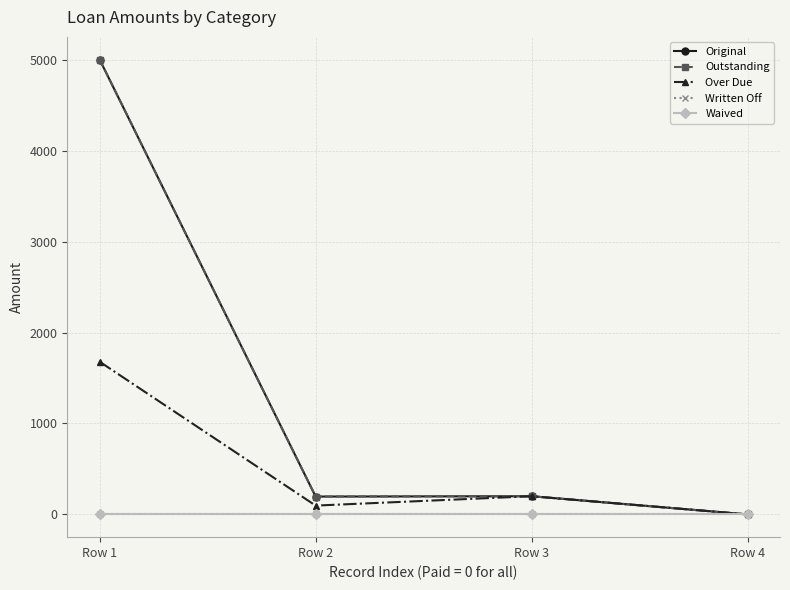

Reading left to right, what are all the values shown in this chart?

Original: Row 1=5000.0	Row 2=196.4	Row 3=200.0	Row 4=0.0
Outstanding: Row 1=5000.0	Row 2=196.4	Row 3=200.0	Row 4=0.0
Over Due: Row 1=1678.5	Row 2=97.0	Row 3=200.0	Row 4=0.0
Written Off: Row 1=0.0	Row 2=0.0	Row 3=0.0	Row 4=0.0
Waived: Row 1=0.0	Row 2=0.0	Row 3=0.0	Row 4=0.0